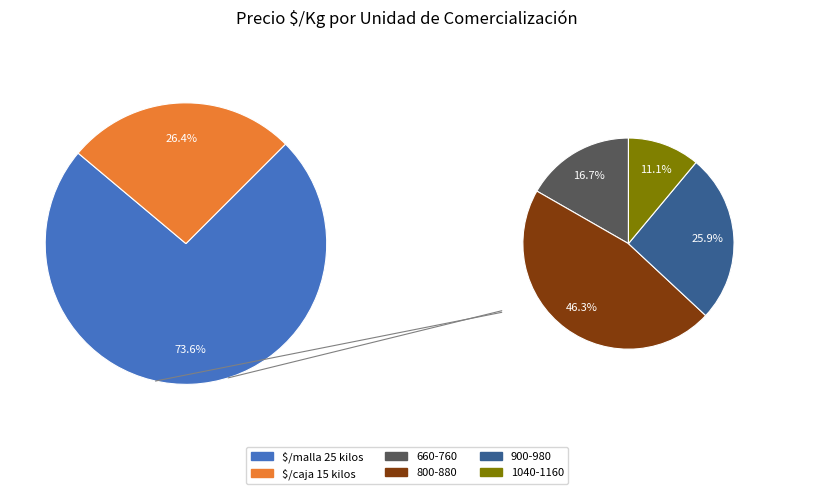

True or false: $/malla 25 kilos accounts for 54% of the total.

False